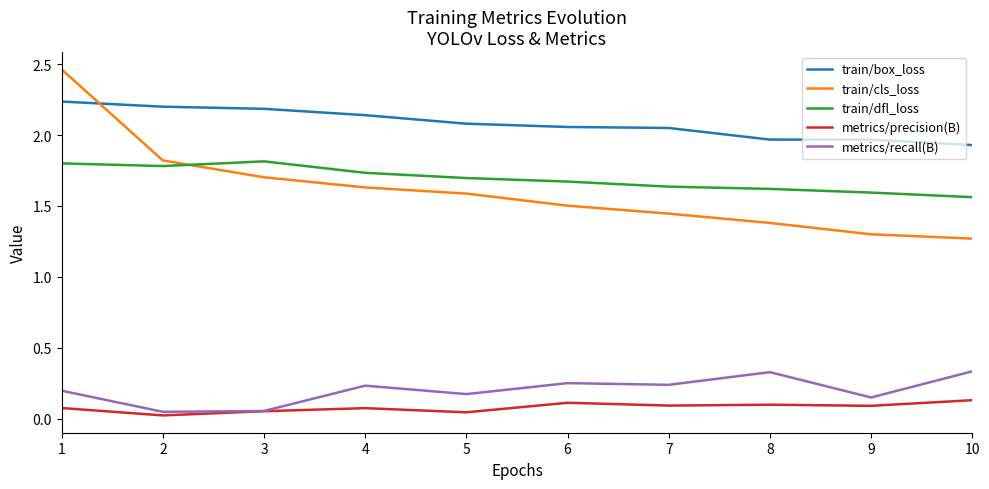

Which series has the widest spread of values?

train/cls_loss